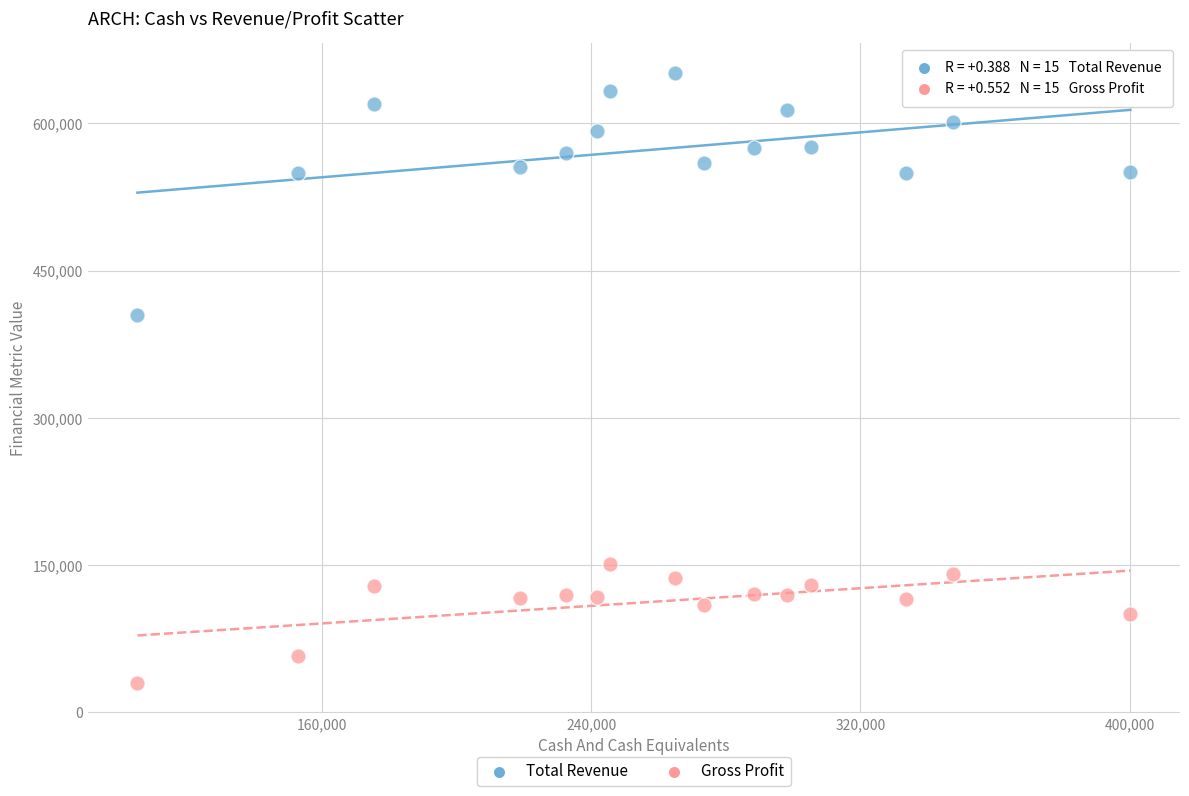

In the Gross Profit series, what Y value is closest to 90700?

99900